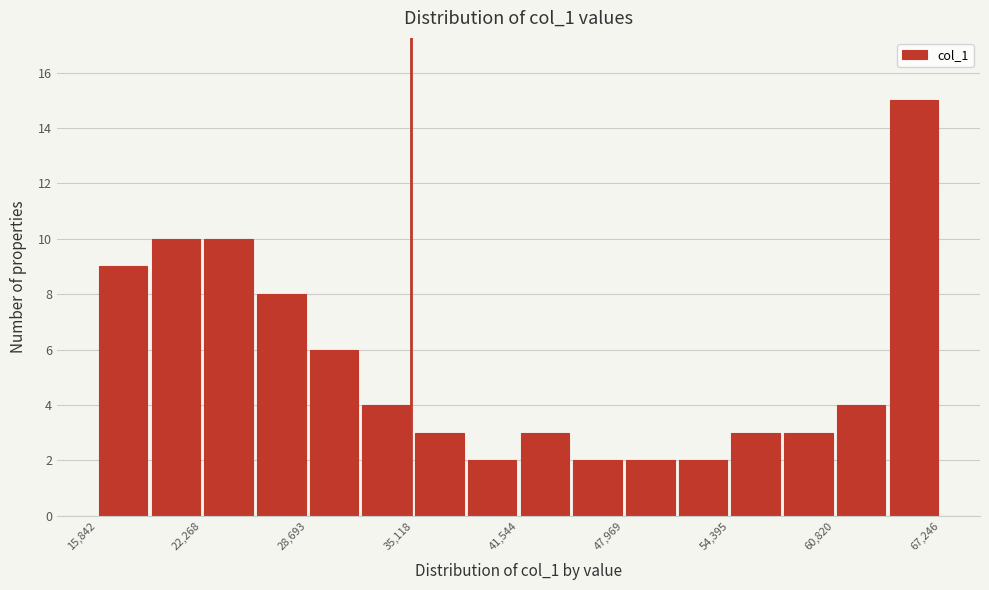

Read against the x-axis, roughly where is the centre of the tallest bar?

66000